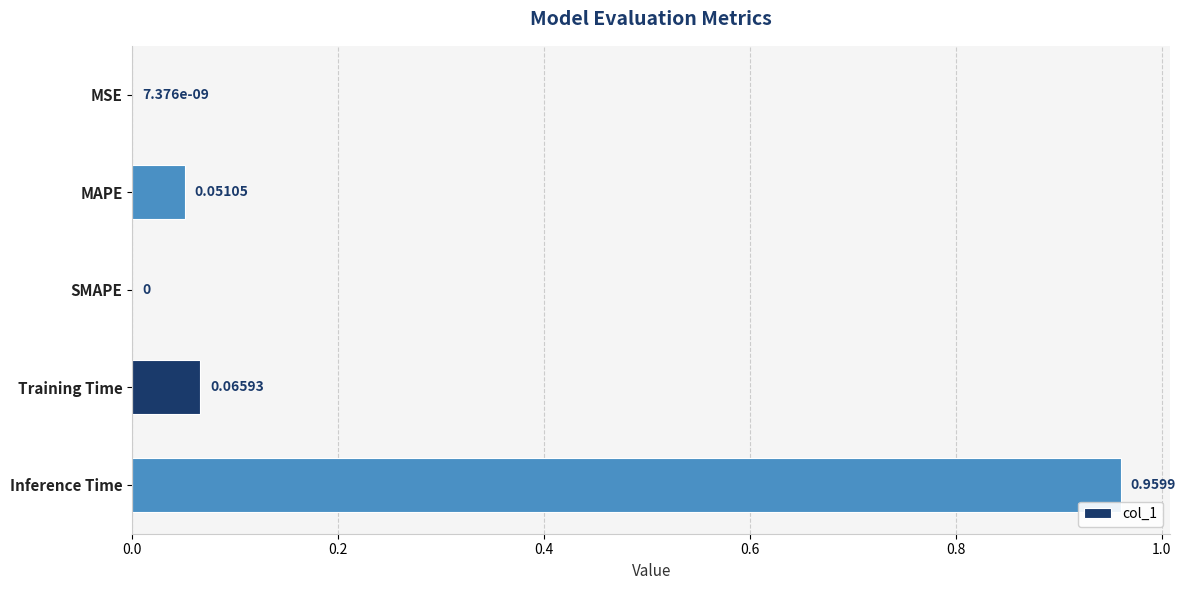

Which has a higher value, Training Time or MAPE?

Training Time